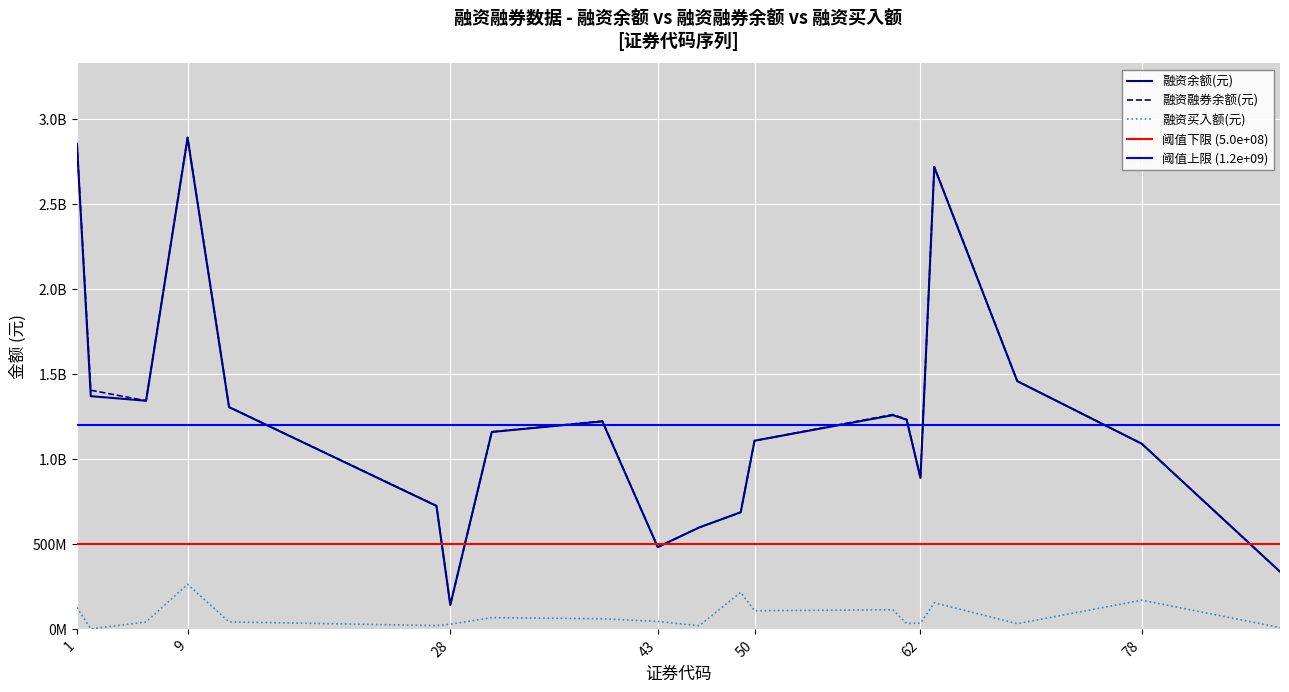

How many lines are shown in the chart?

3